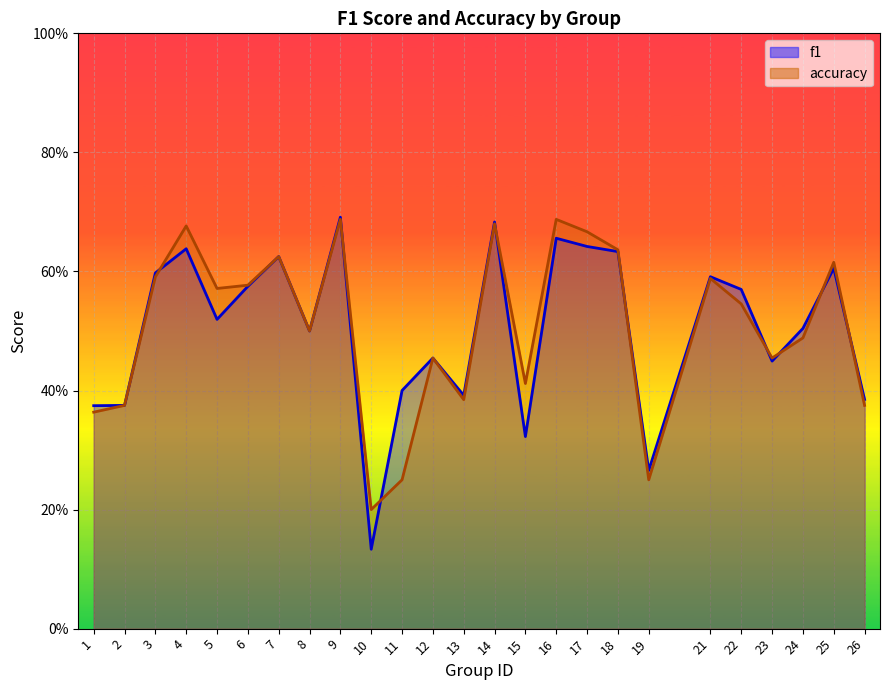

Count the accuracy values in the range 0 to 1.

25